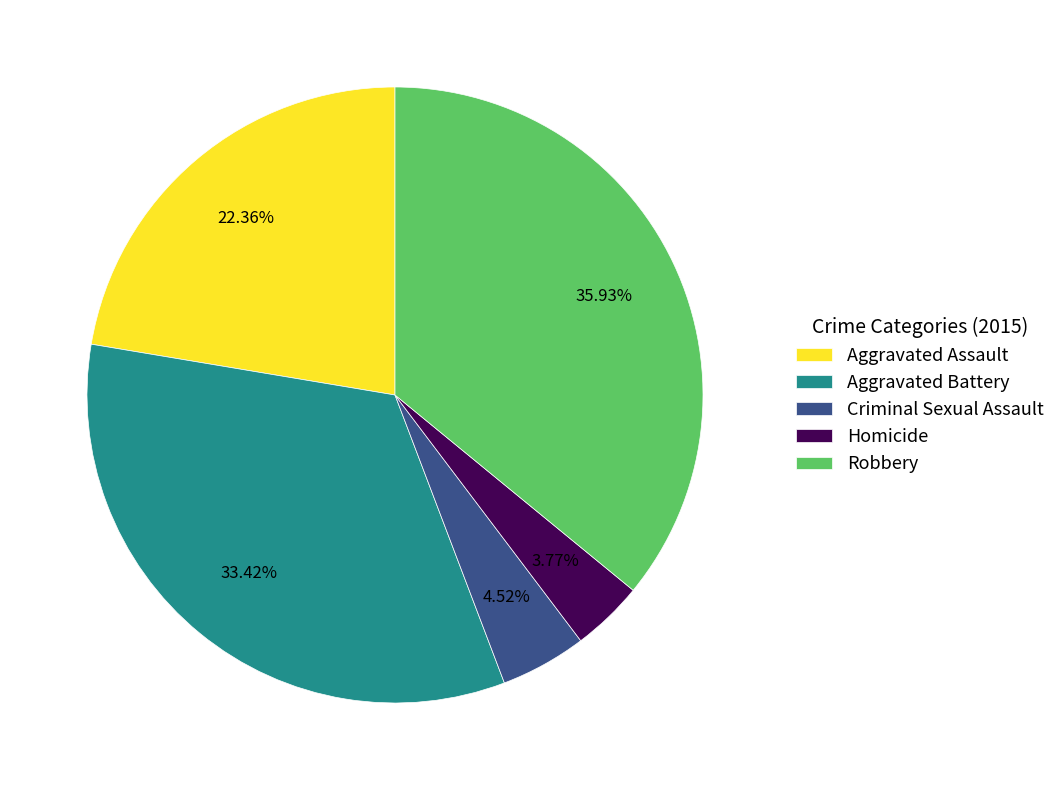

Is there a majority slice in this chart?

No